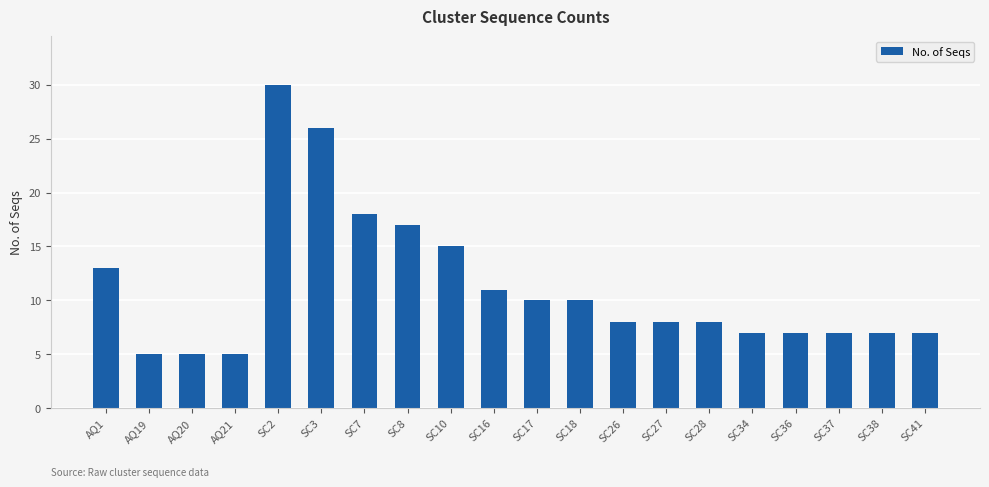

What value does the data have at AQ20?

5